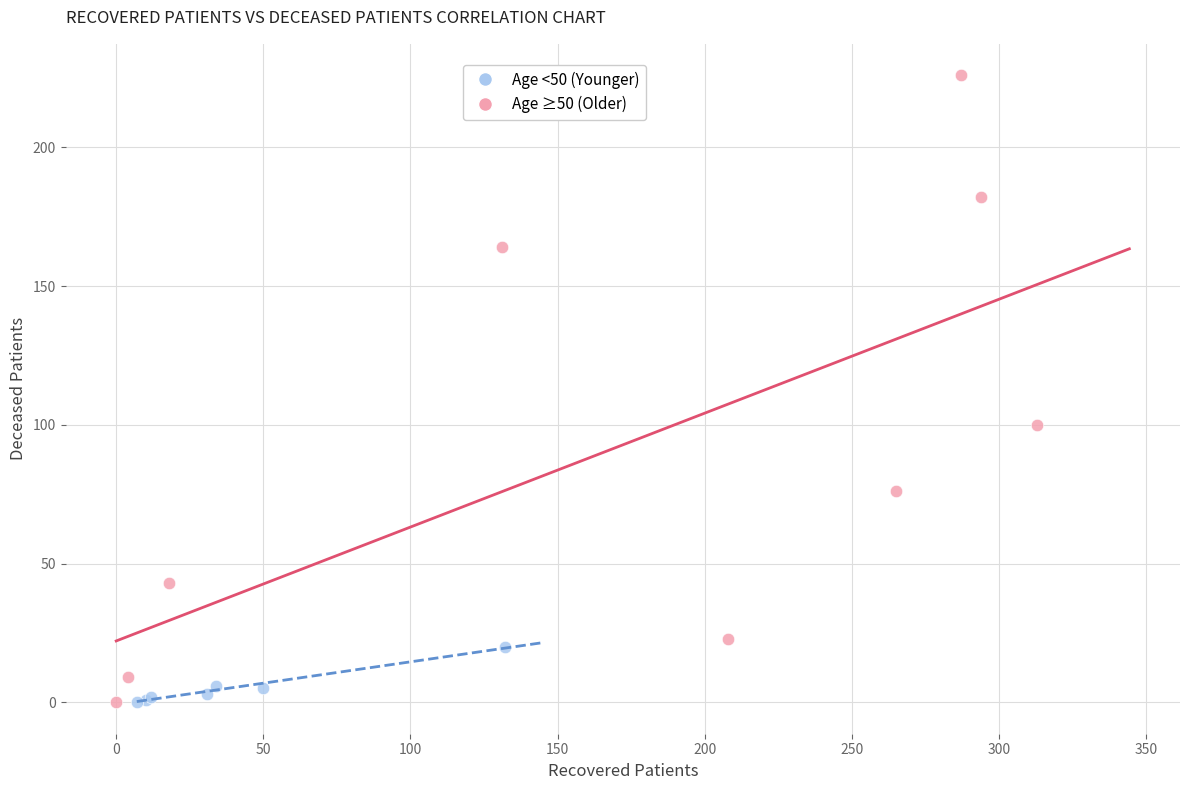

What are all the series names shown in the legend?

Age <50 (Younger), Age ≥50 (Older)